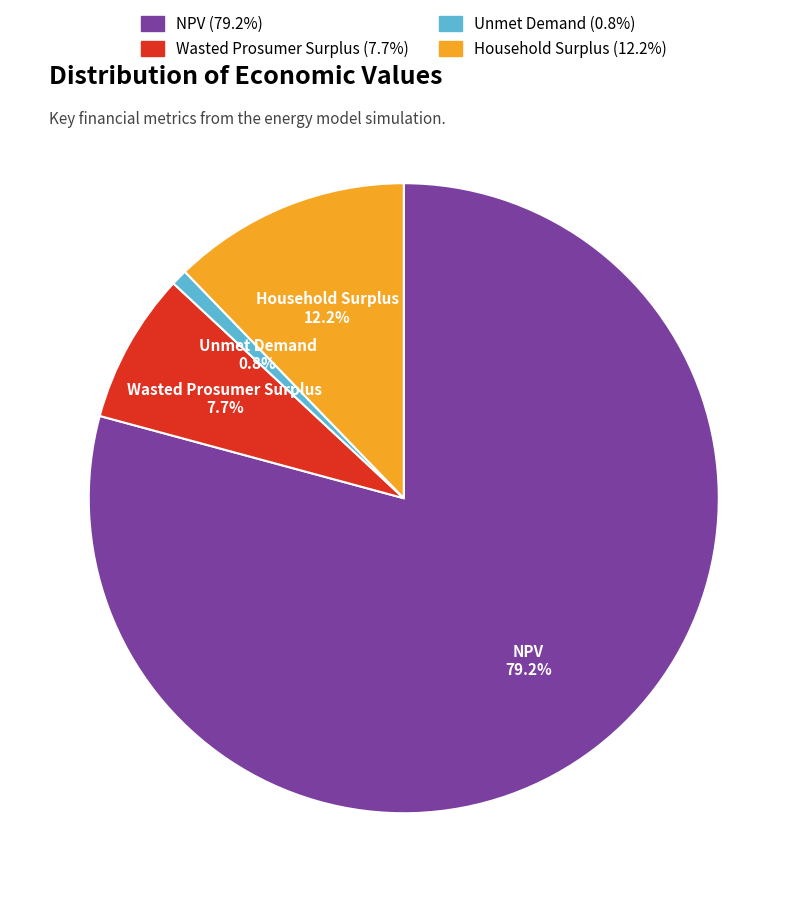

Which slice is the smallest?

Unmet Demand